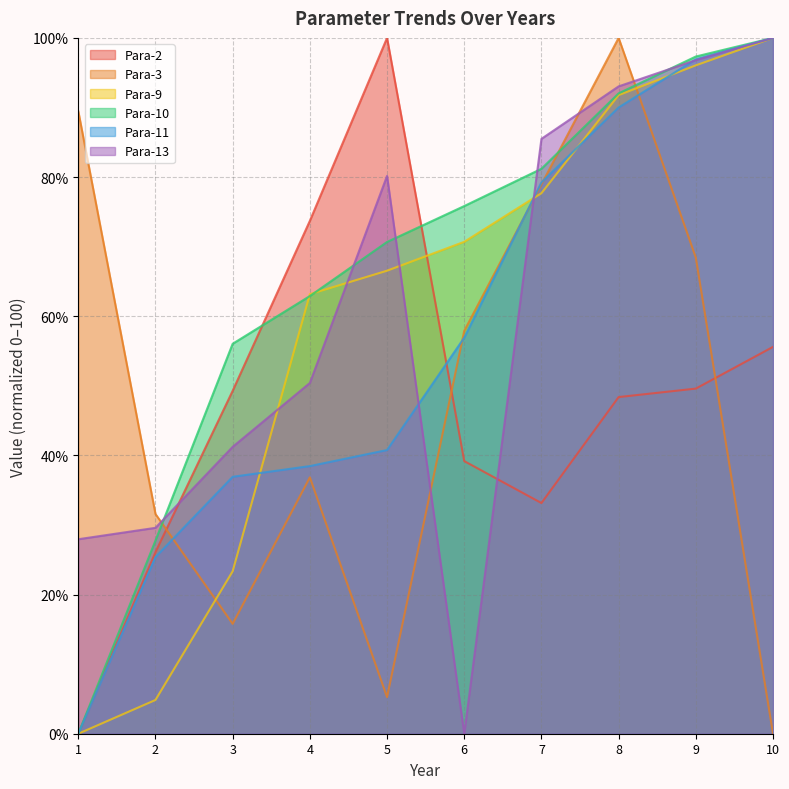

What are all the series names shown in the legend?

Para-2, Para-3, Para-9, Para-10, Para-11, Para-13